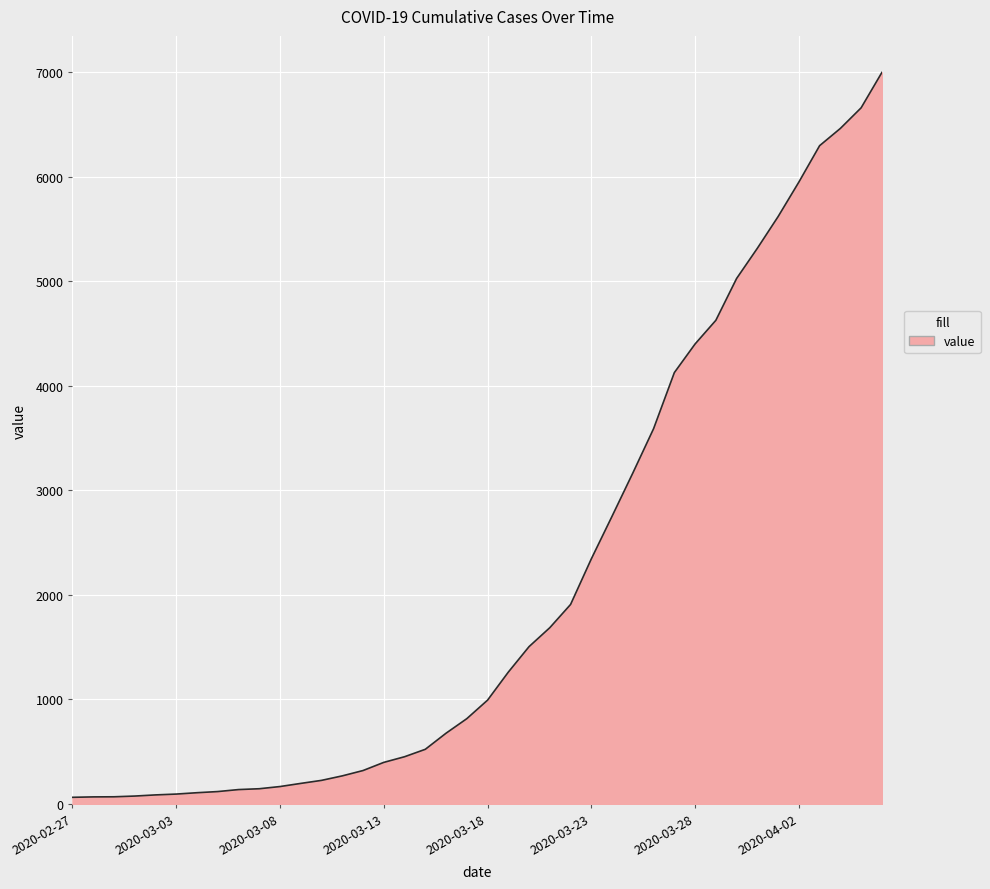

What is the difference between the maximum and minimum values?

6931